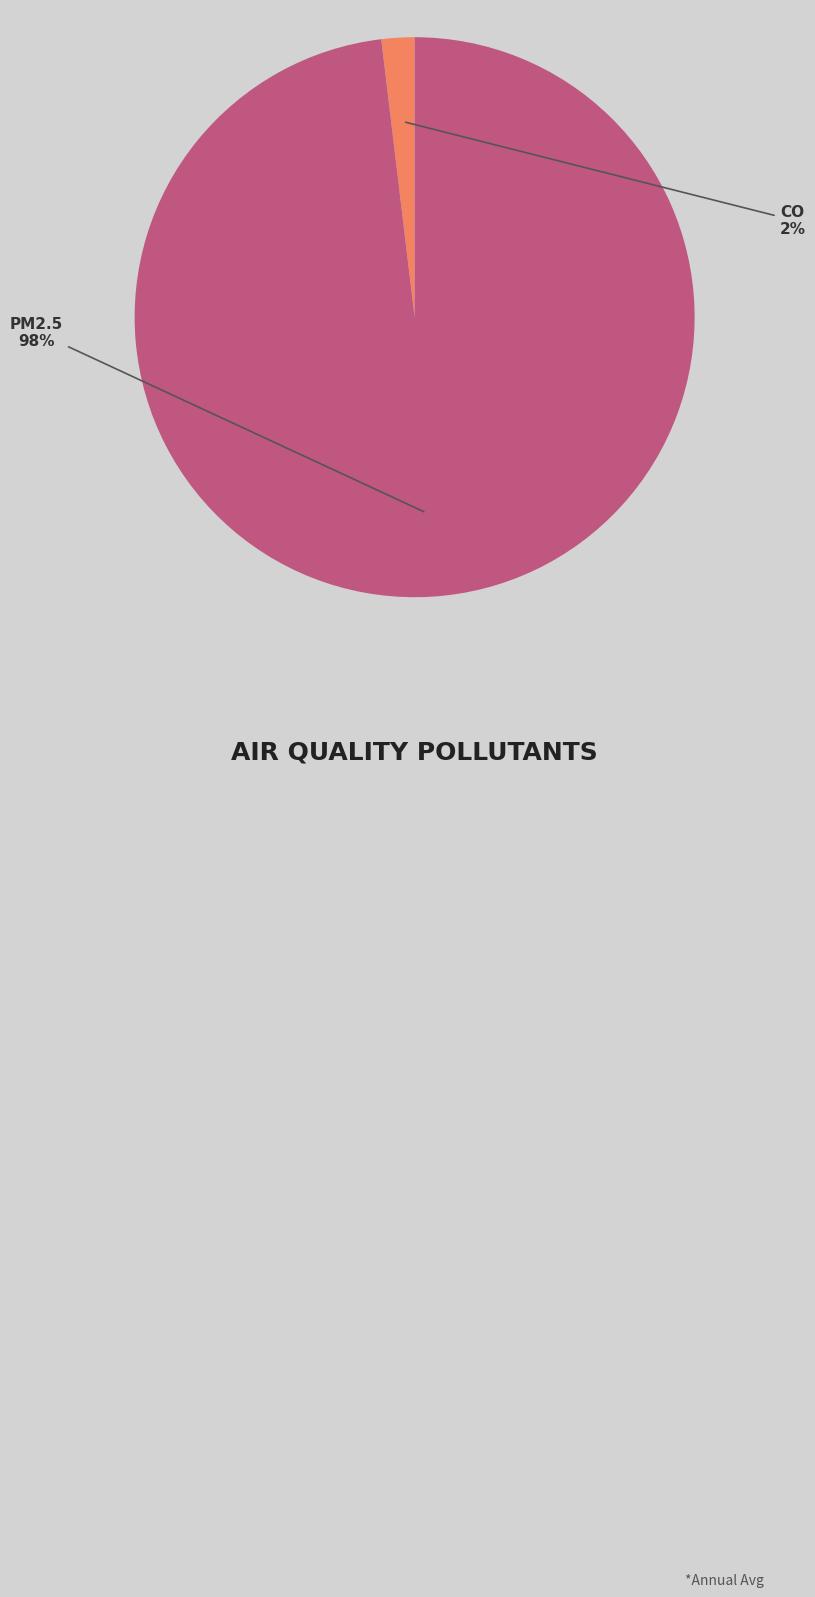

Which has a higher value, CO or PM2.5?

PM2.5